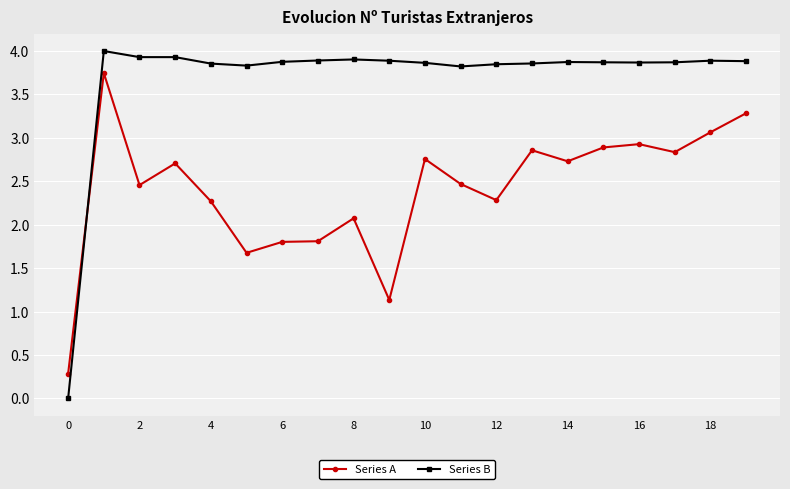

Does the chart have visible grid lines?

Yes